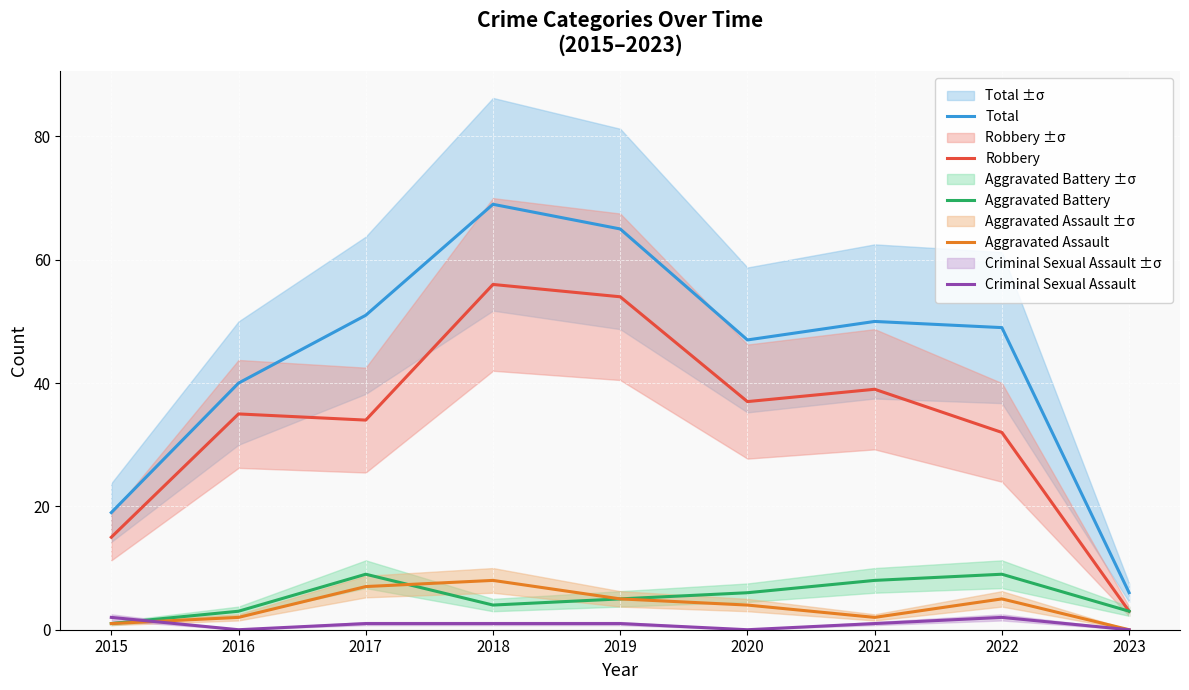

How many values in the Criminal Sexual Assault series are below 1?

3